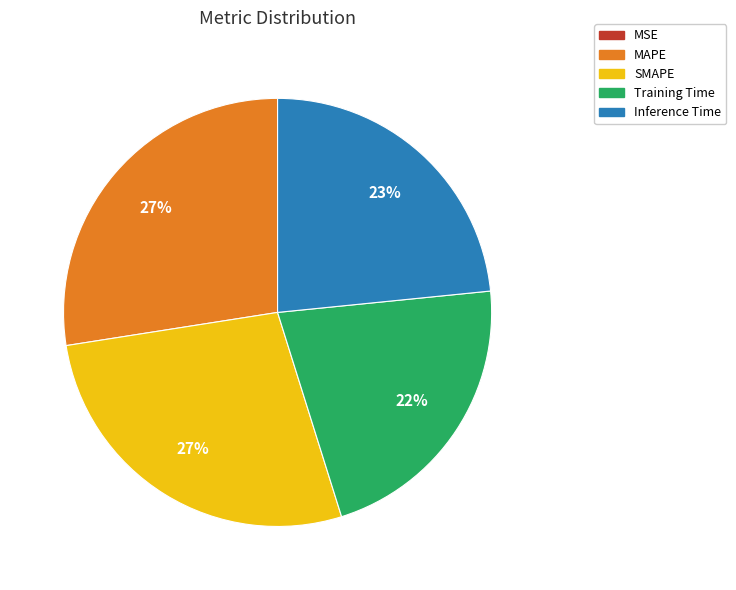

Do Training Time and MAPE together represent more than half of the pie?

No